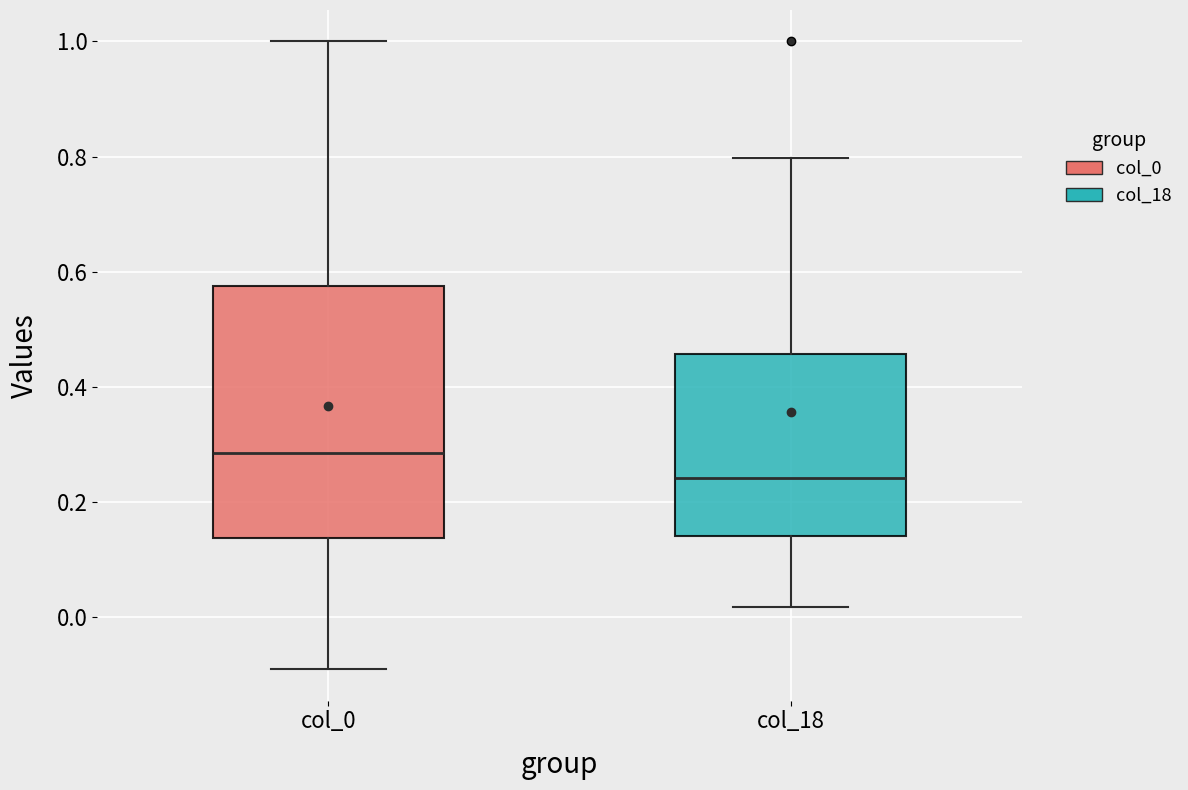

Which box has the lowest median line?

col_18